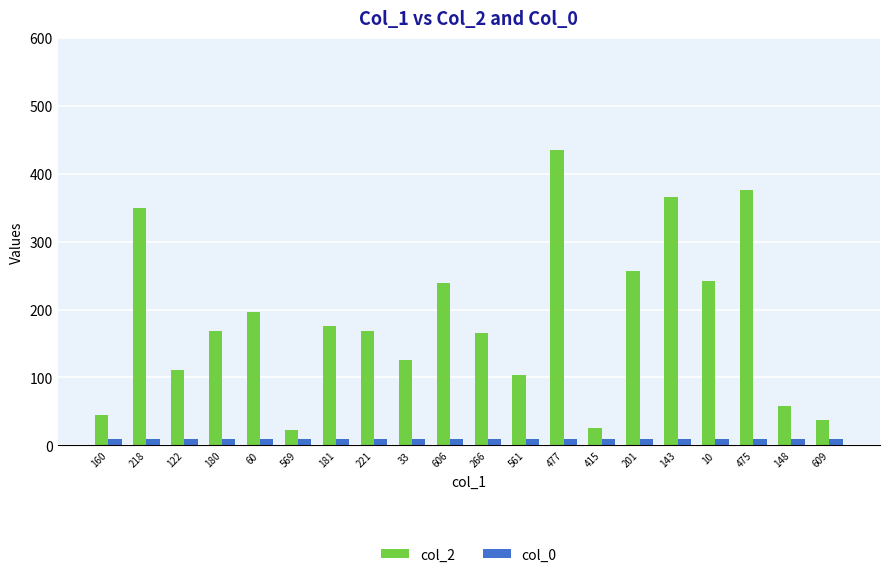

Is the value of col_2 at 10 greater than the value of col_0 at 180?

Yes